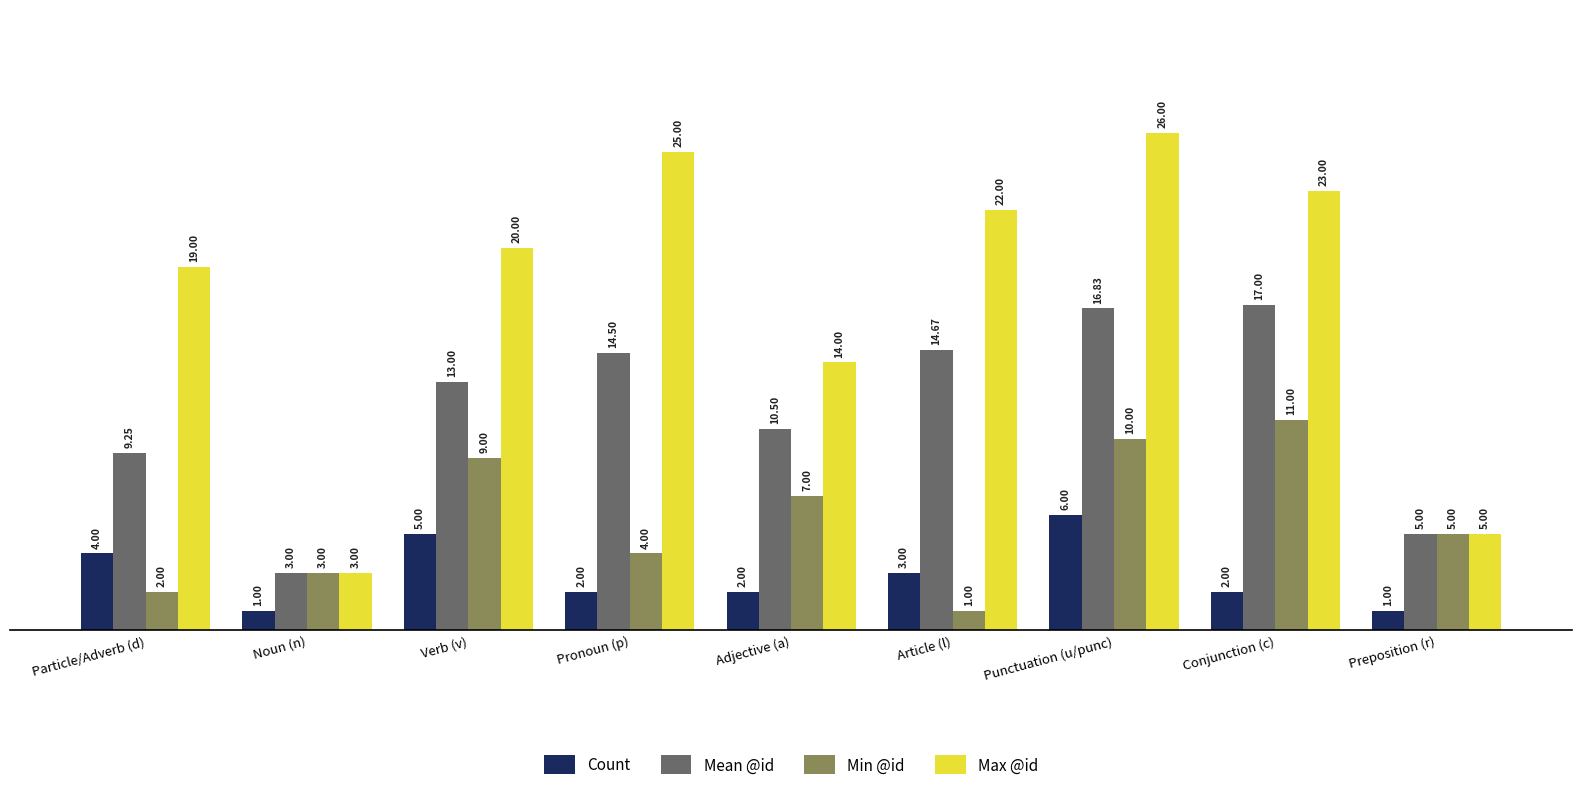

Which series has the widest spread of values?

Max @id